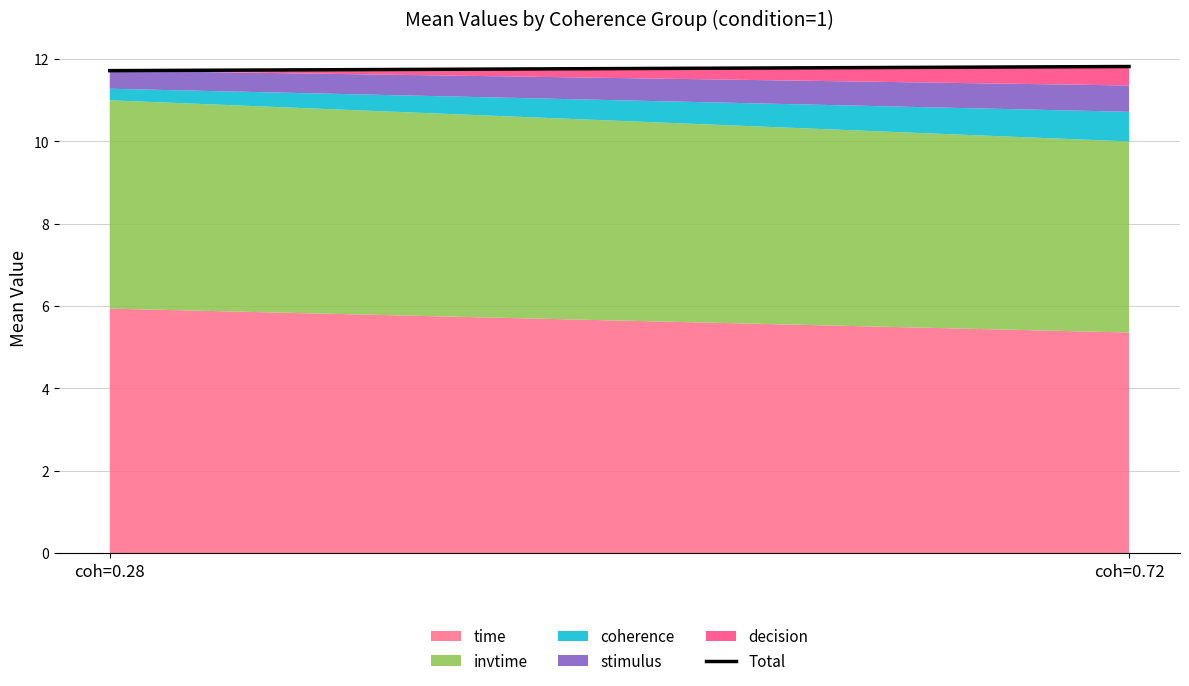

At which label does time reach its minimum?

coh=0.72